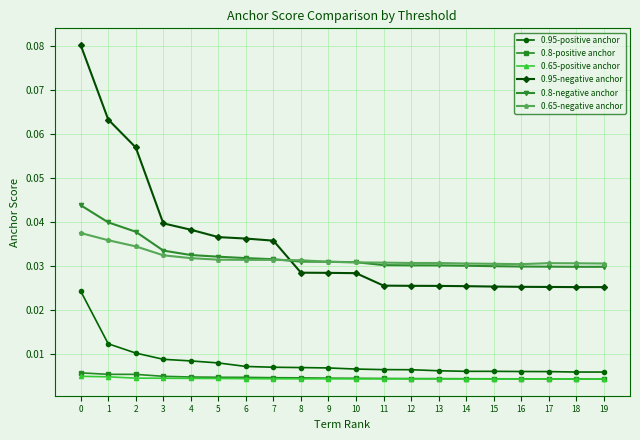

True or false: 0.95-positive anchor and 0.65-negative anchor intersect in this chart.

False